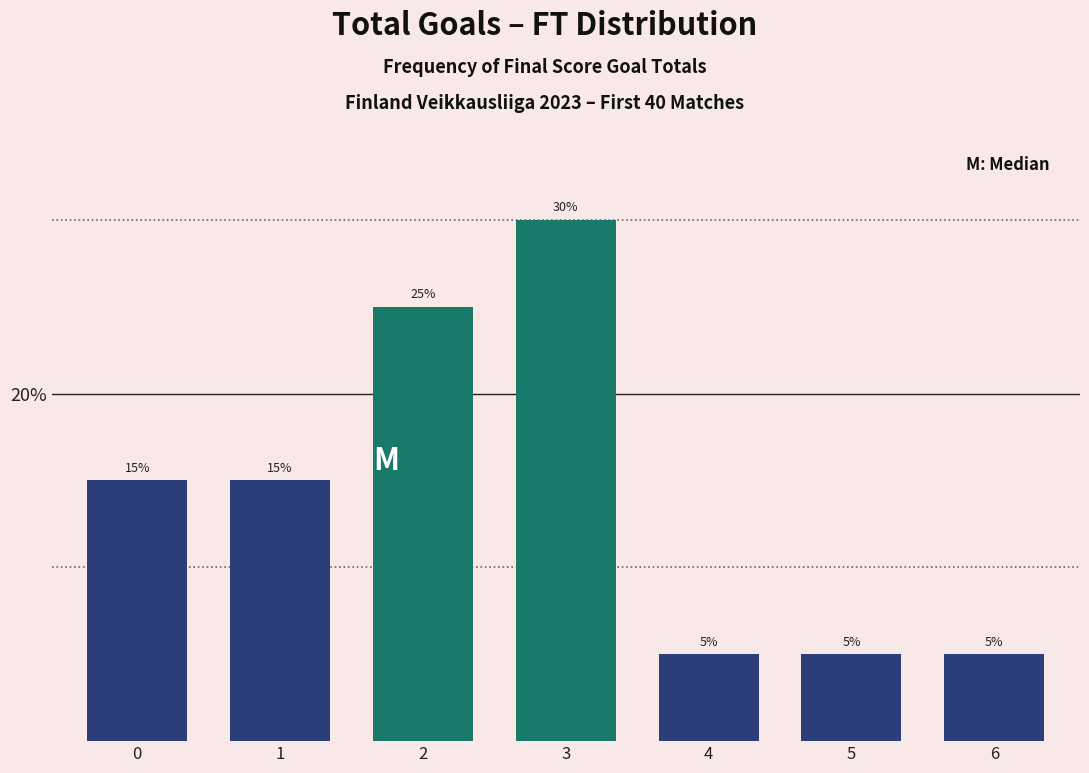

Reading left to right, transcribe all the data shown in this chart.

0=15	1=15	2=25	3=30	4=5	5=5	6=5